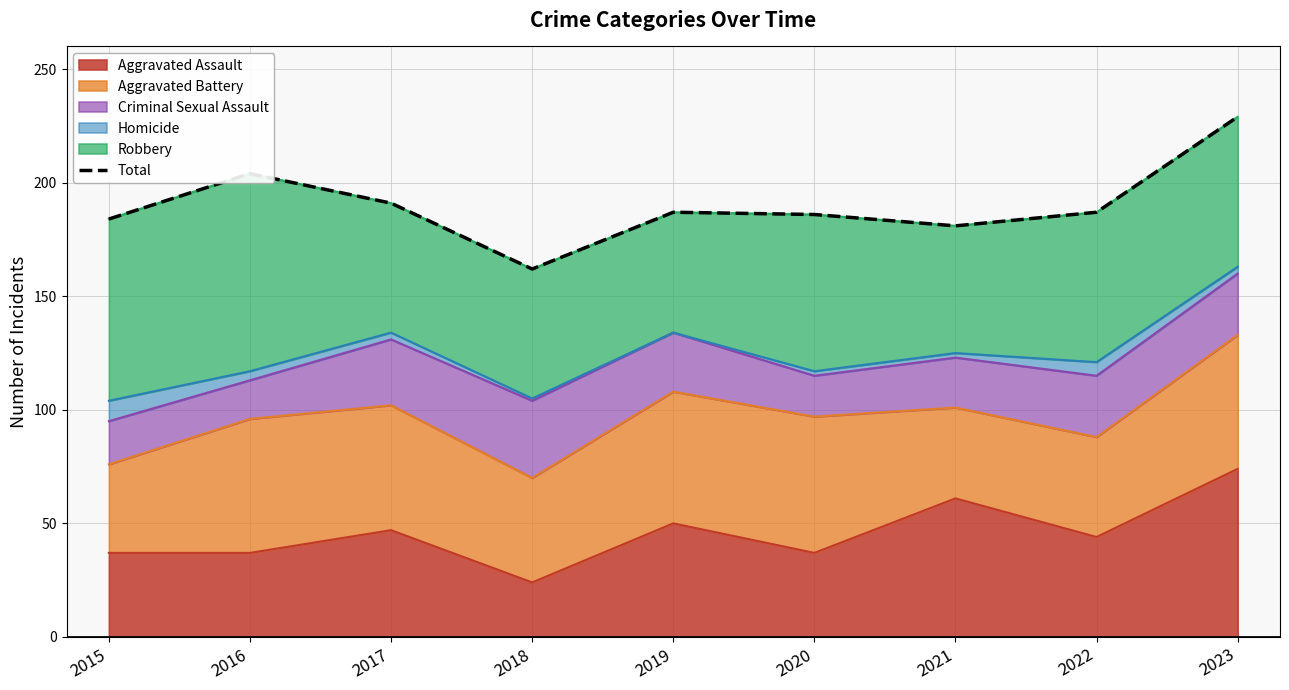

Reading left to right, extract all data points from this chart.

2015=184	2016=204	2017=191	2018=162	2019=187	2020=186	2021=181	2022=187	2023=229